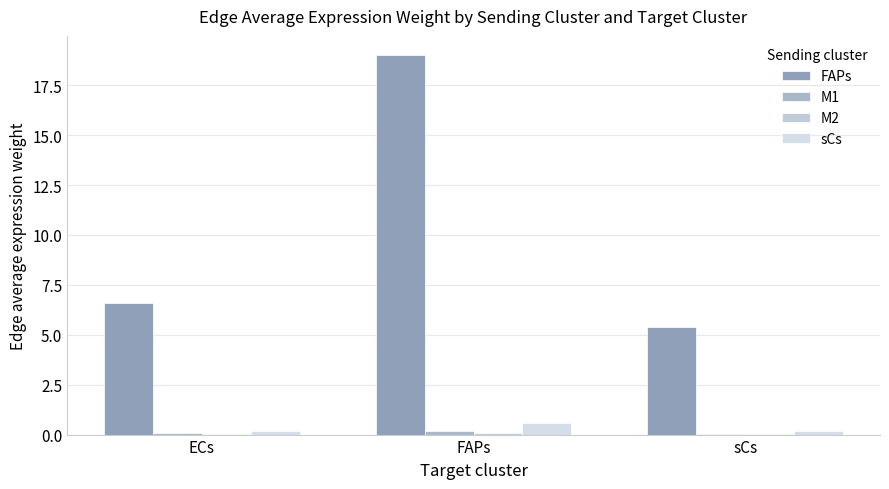

How many data points does each series have?

3